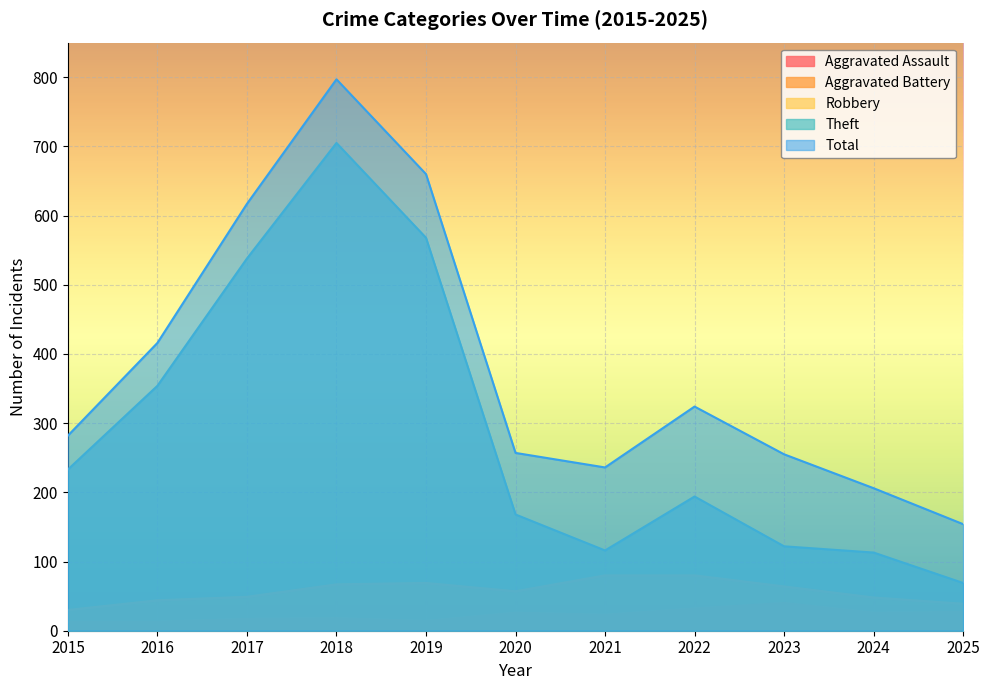

What is the value of the Aggravated Battery point at the 5th from the left?

14